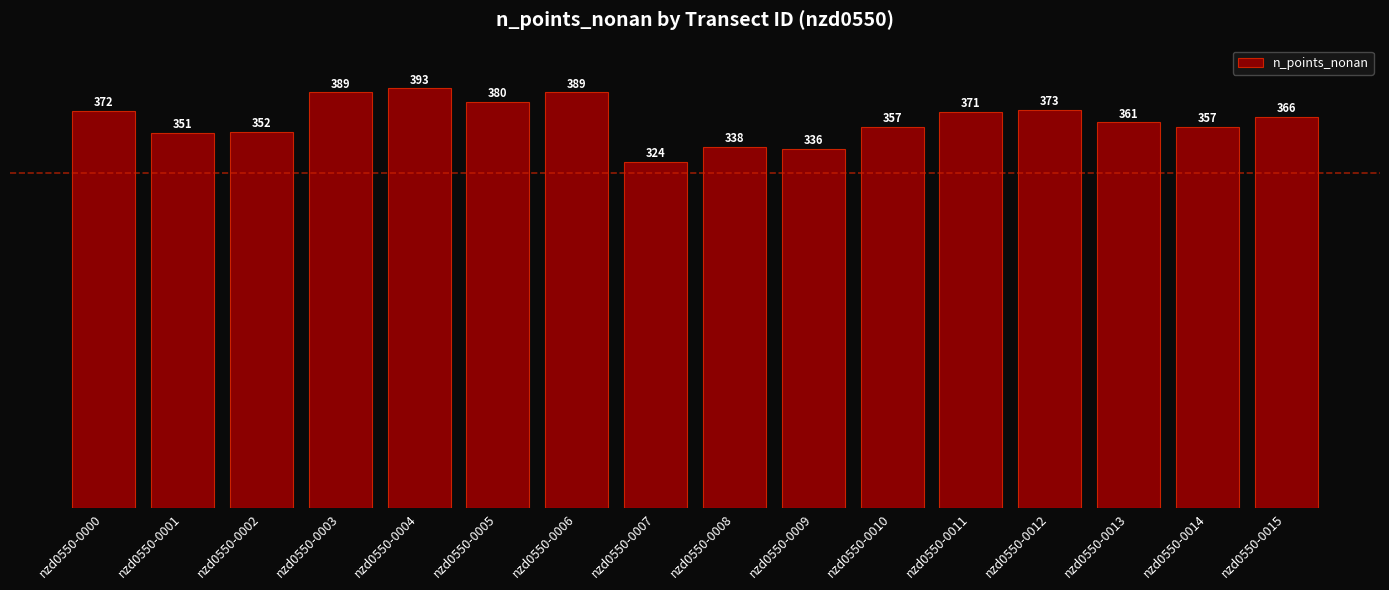

The chart shows a value of 366 at nzd0550-0015. True or false?

True